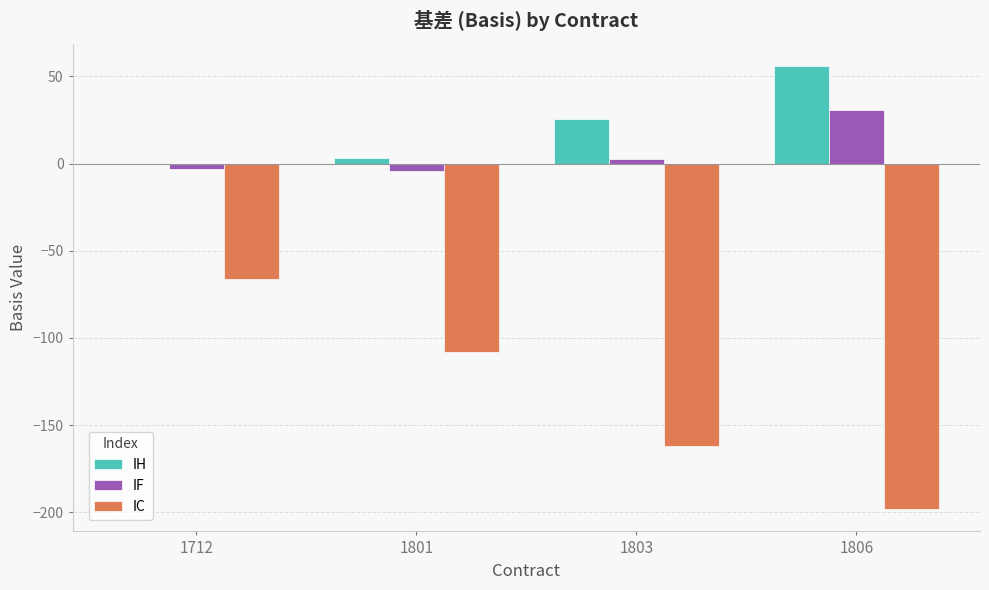

Is it true that IF equals -4.0 at 1801?

True